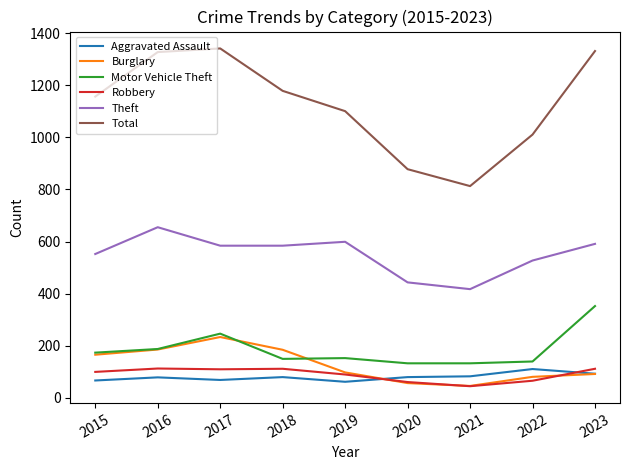

True or false: Motor Vehicle Theft and Theft intersect in this chart.

False